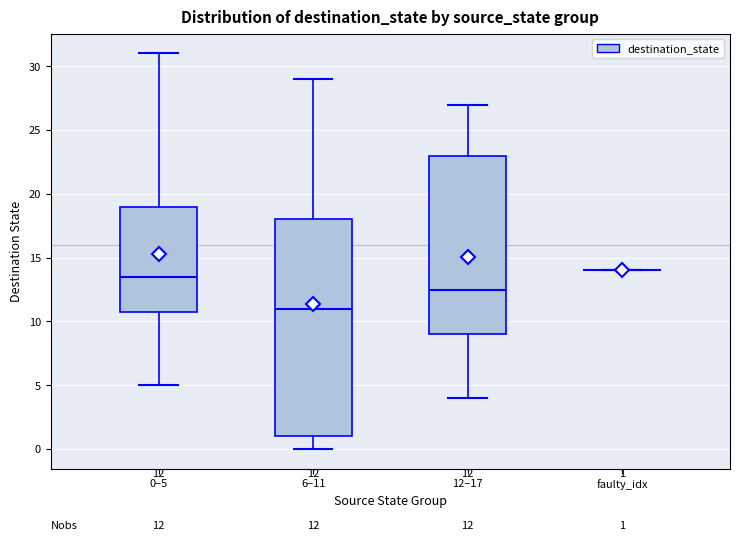

Which box is the tallest, from its lower edge to its upper edge?

6–11